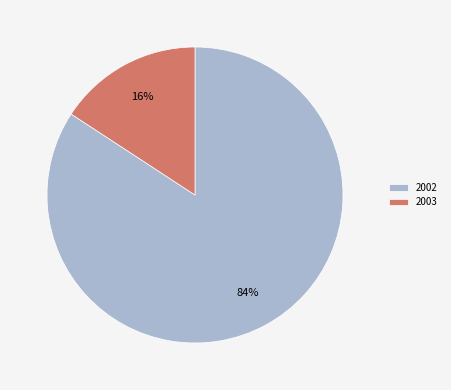

To the nearest percent, what percentage of the pie is 2002?

84%